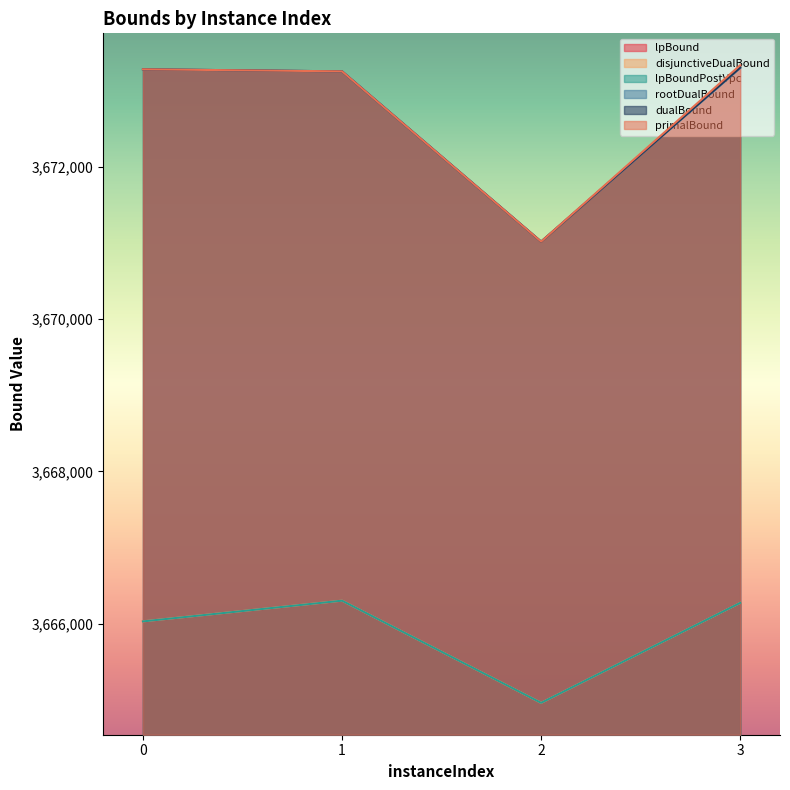

What is the lowest value of the disjunctiveDualBound series?

3664959.9